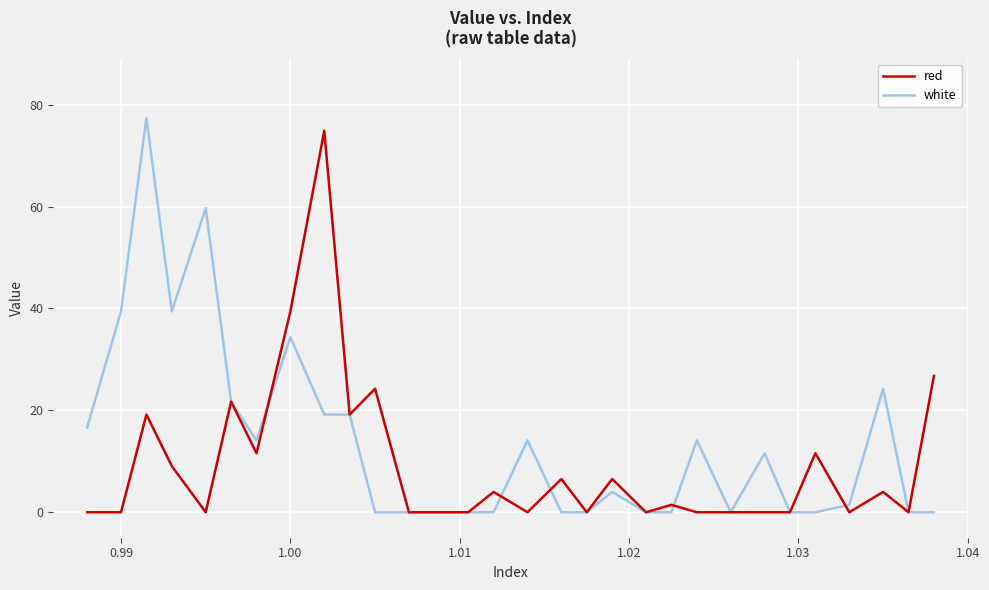

What is the maximum value shown in the chart?

77.4